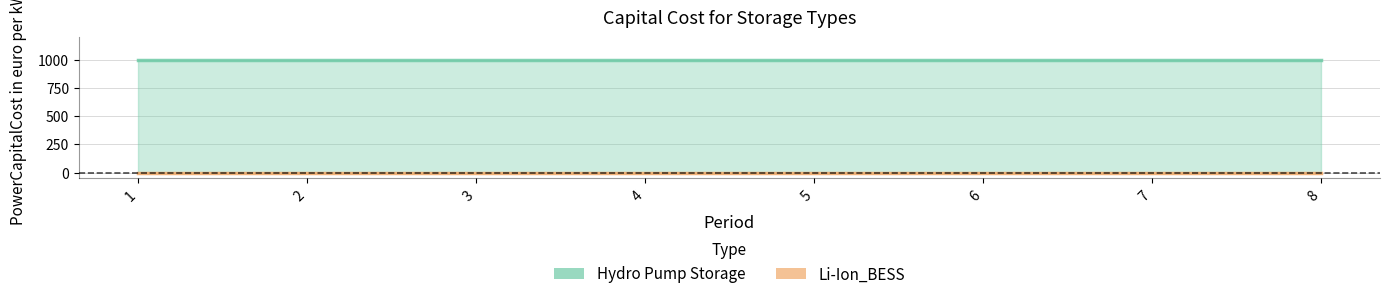

Rank the series at 1 from lowest to highest value.

Li-Ion_BESS, Hydro Pump Storage